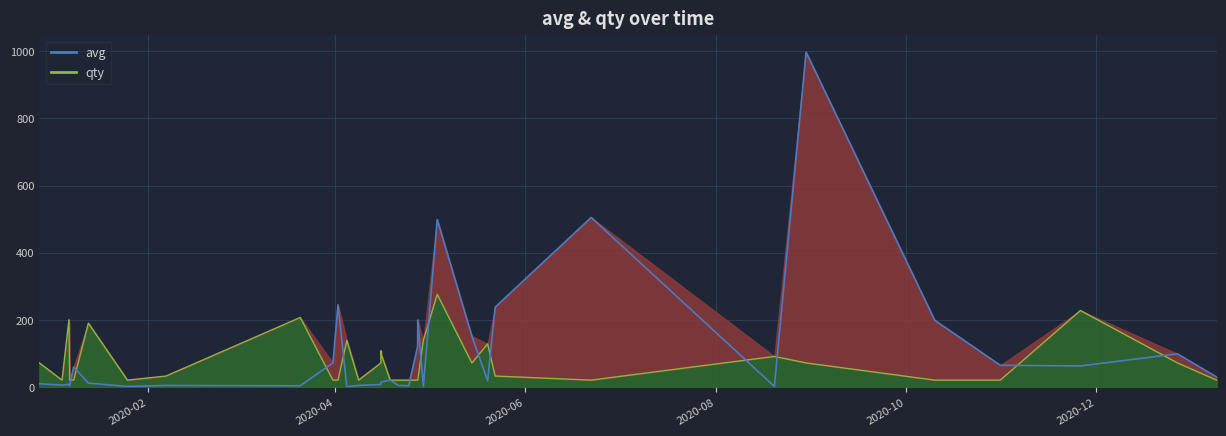

True or false: the data has more than 1 interior local peaks.

True